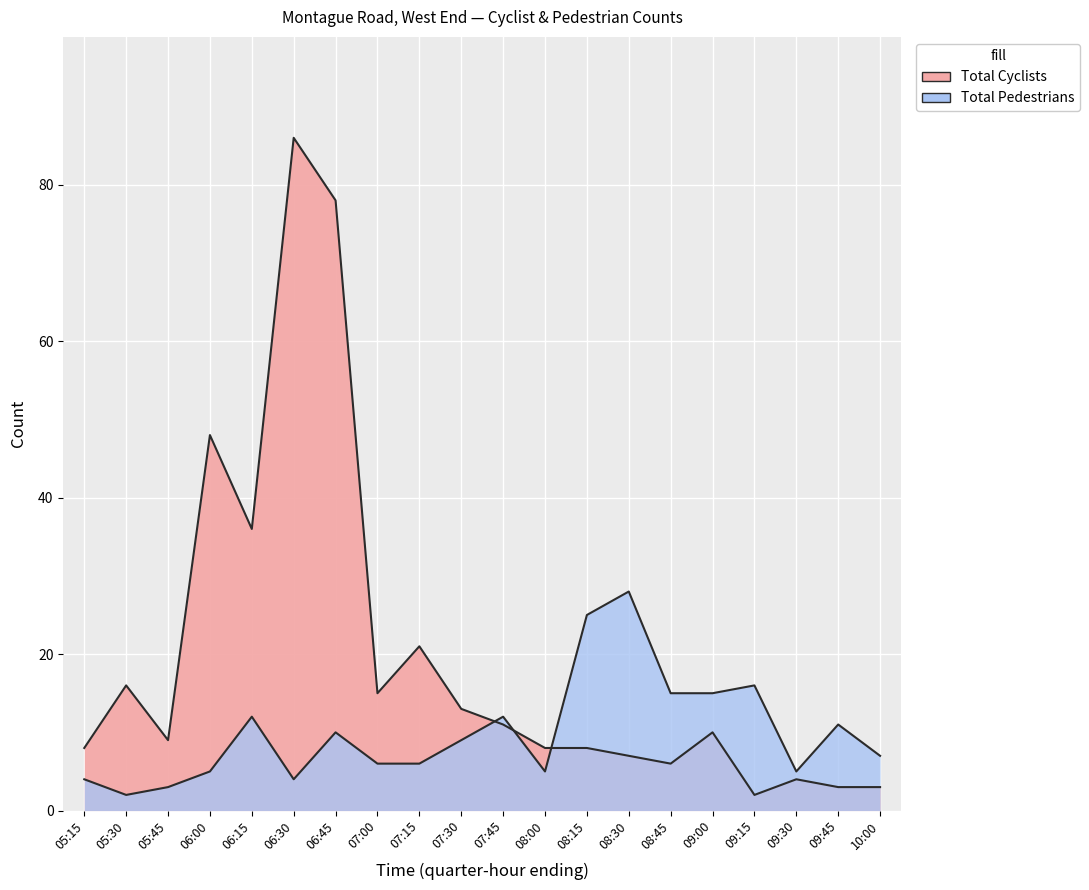

Reading left to right, list all the values displayed in this chart.

Total Cyclists: 8	16	9	48	36	86	78	15	21	13	11	8	8	7	6	10	2	4	3	3
Total Pedestrians: 4	2	3	5	12	4	10	6	6	9	12	5	25	28	15	15	16	5	11	7